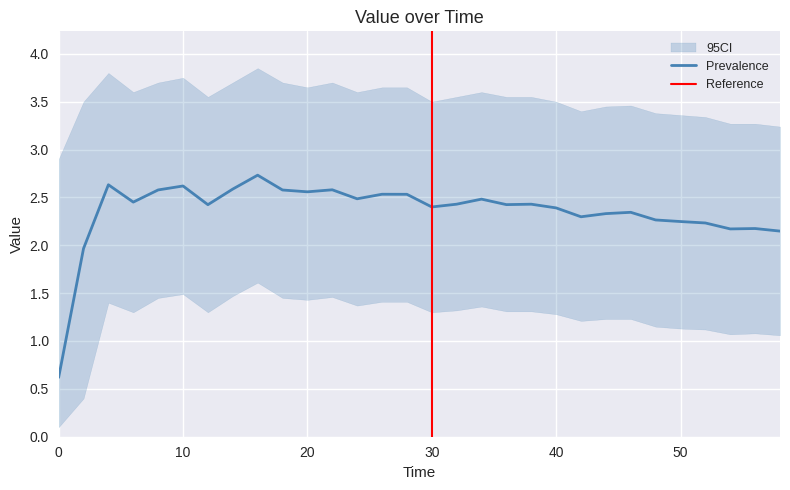

How many data points does each series have?

30